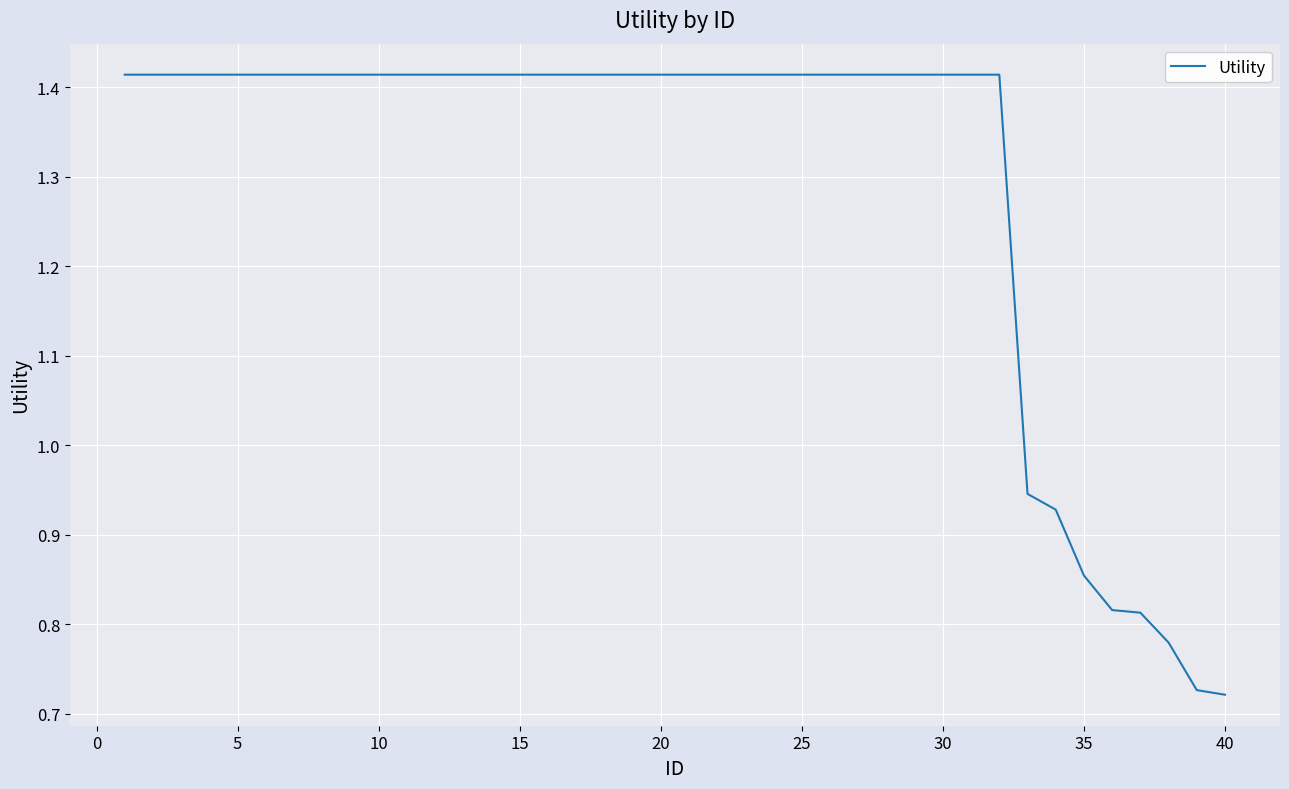

Is this an area chart (filled region under the line)?

No